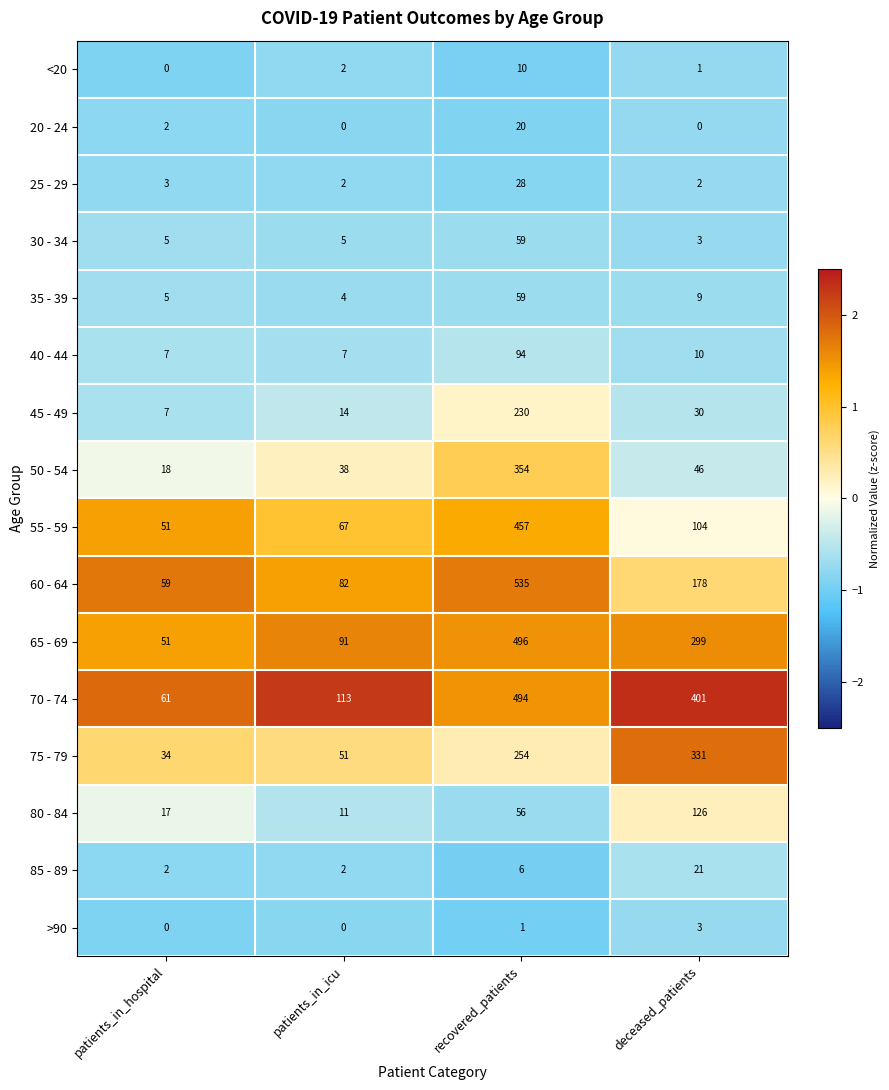

At which label is 35 - 39 closest to 31?

deceased_patients